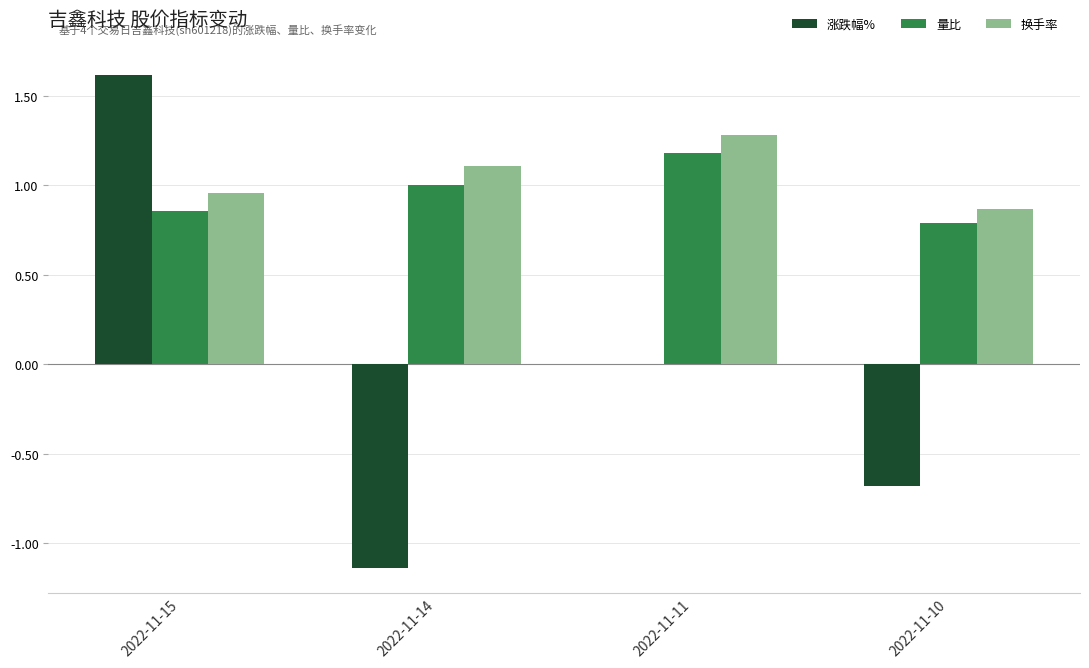

The value of 量比 at 2022-11-15 is 0.9. True or false?

True